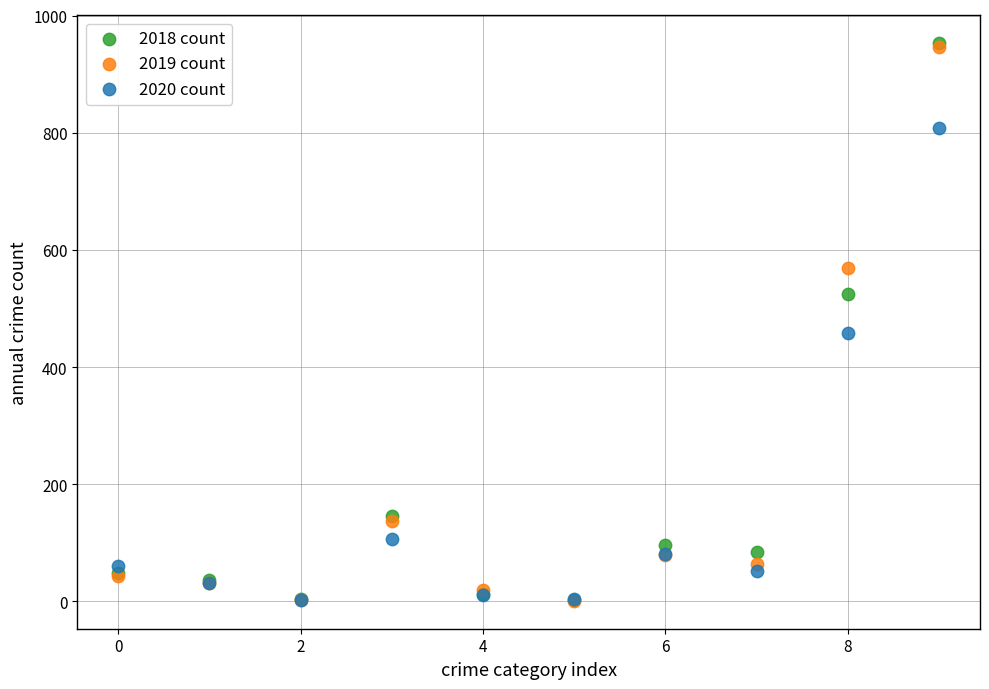

What are all the series names shown in the legend?

2018 count, 2019 count, 2020 count